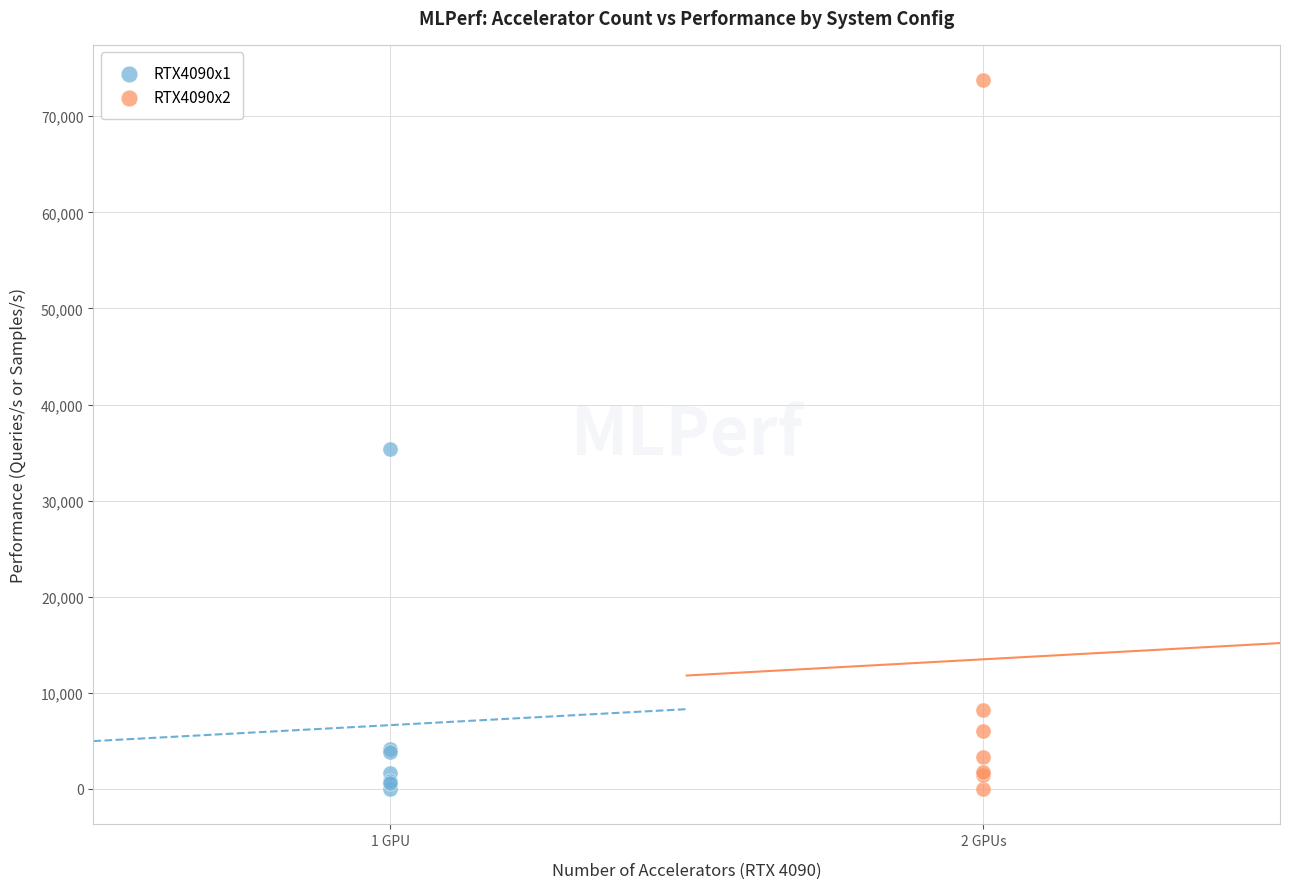

What are all the series names shown in the legend?

RTX4090x1, RTX4090x2